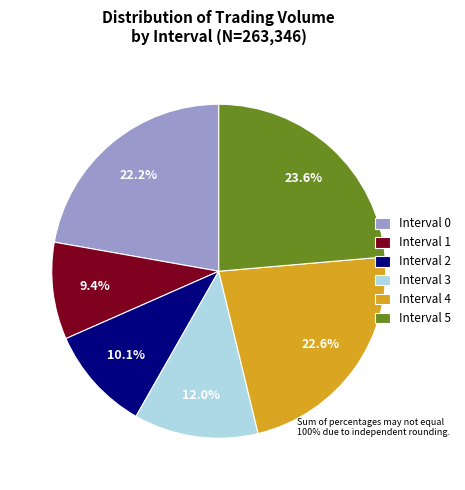

Is it true that Interval 3 is 12% of the pie?

True